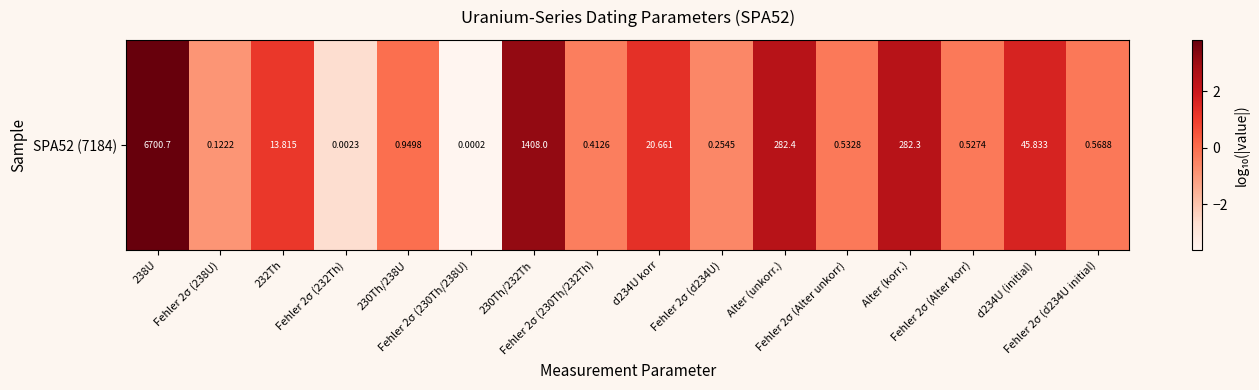

What is the difference between the second highest and minimum values?

6.8